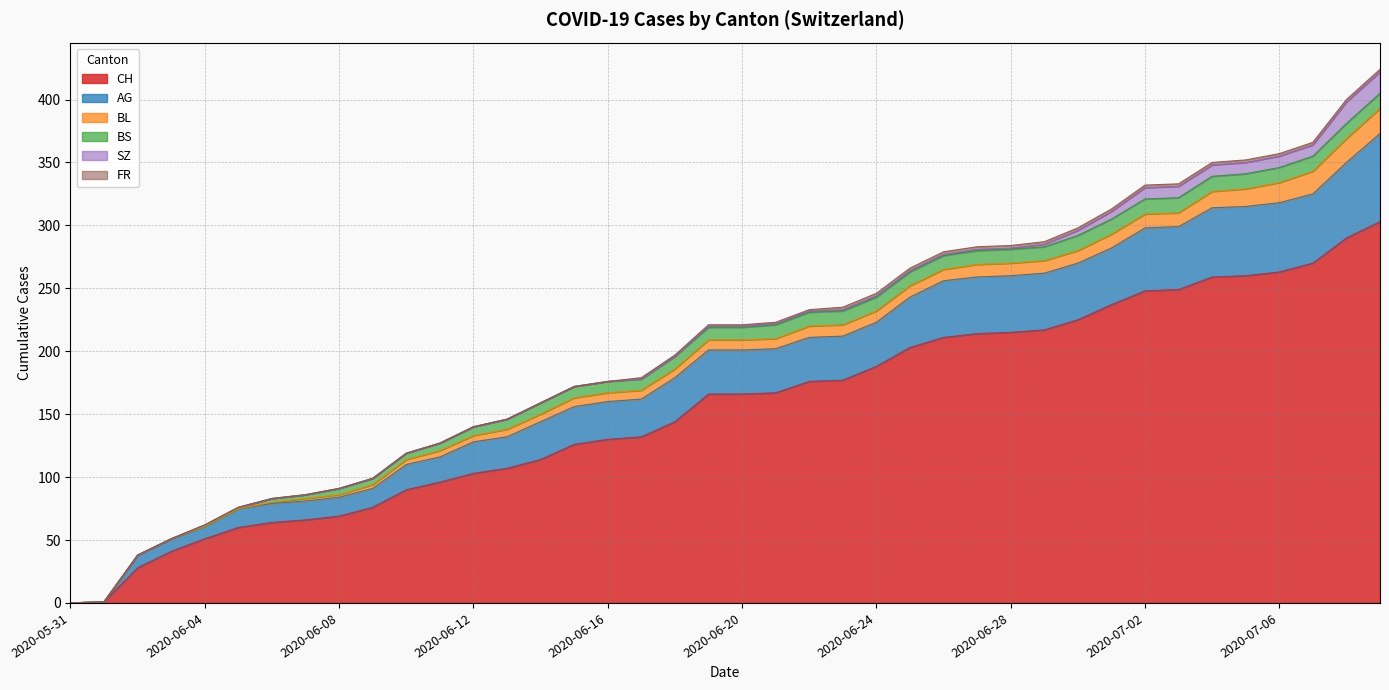

Count the number of categories in the chart.

40